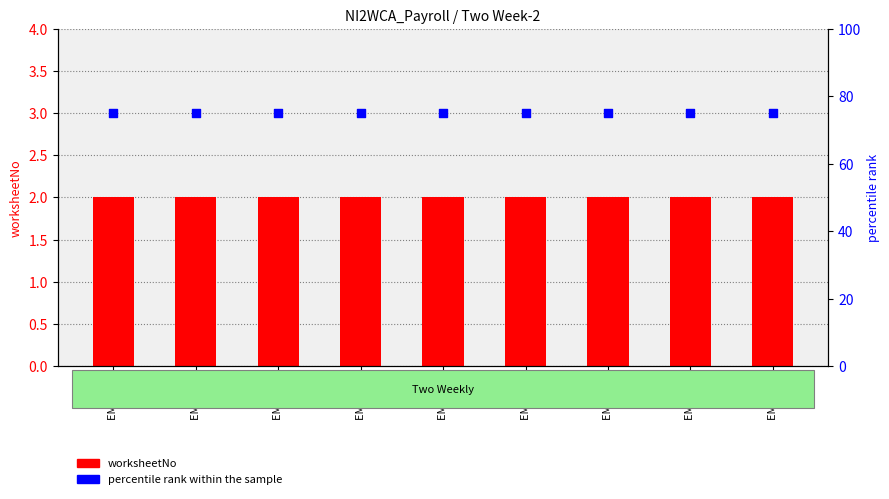

Is the value of worksheetNo at EMP 444 greater than the value of percentile rank within the sample at EMP 447?

No